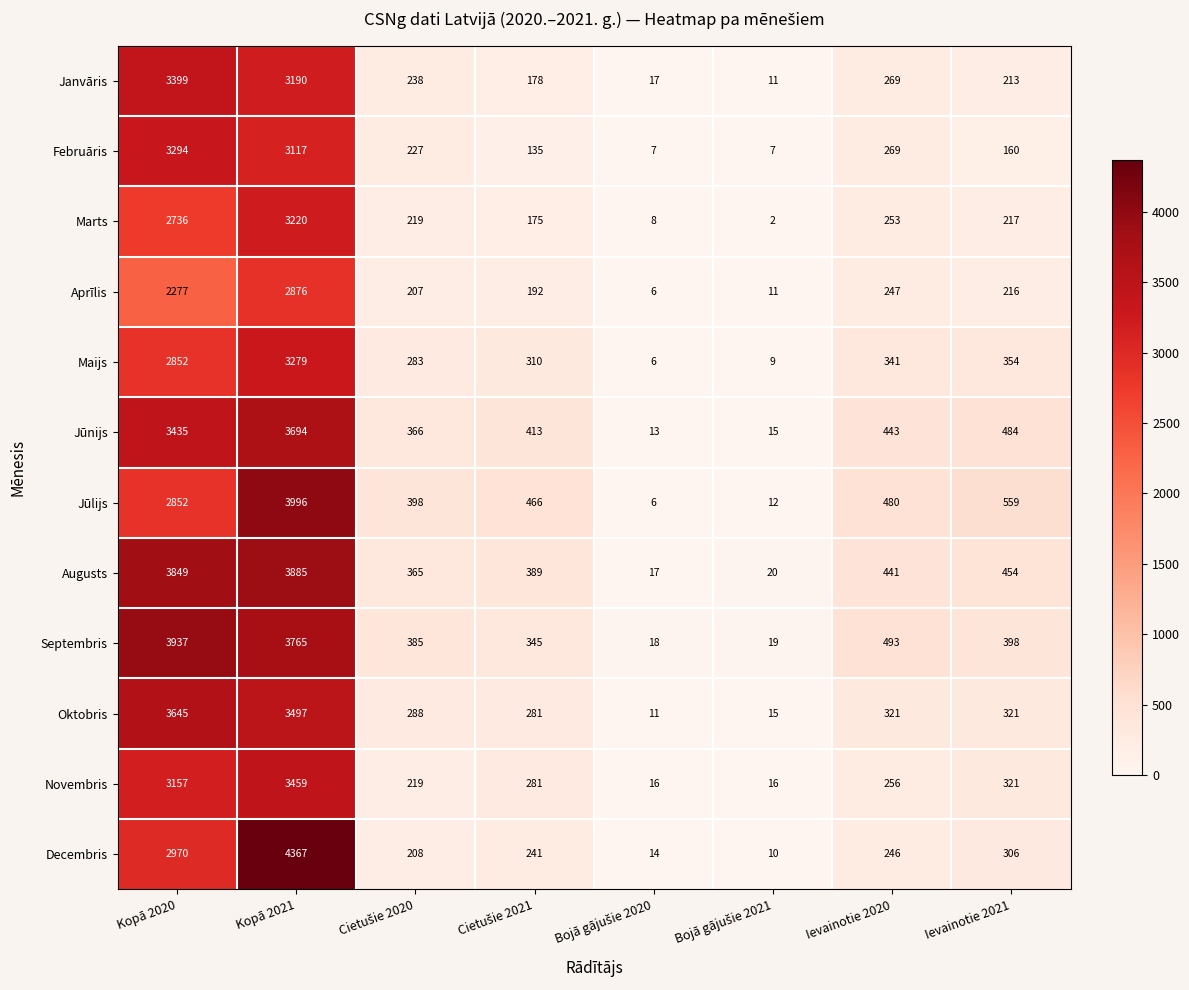

Rank the series by their maximum value, from lowest to highest.

Aprīlis, Marts, Maijs, Februāris, Janvāris, Novembris, Oktobris, Jūnijs, Augusts, Septembris, Jūlijs, Decembris